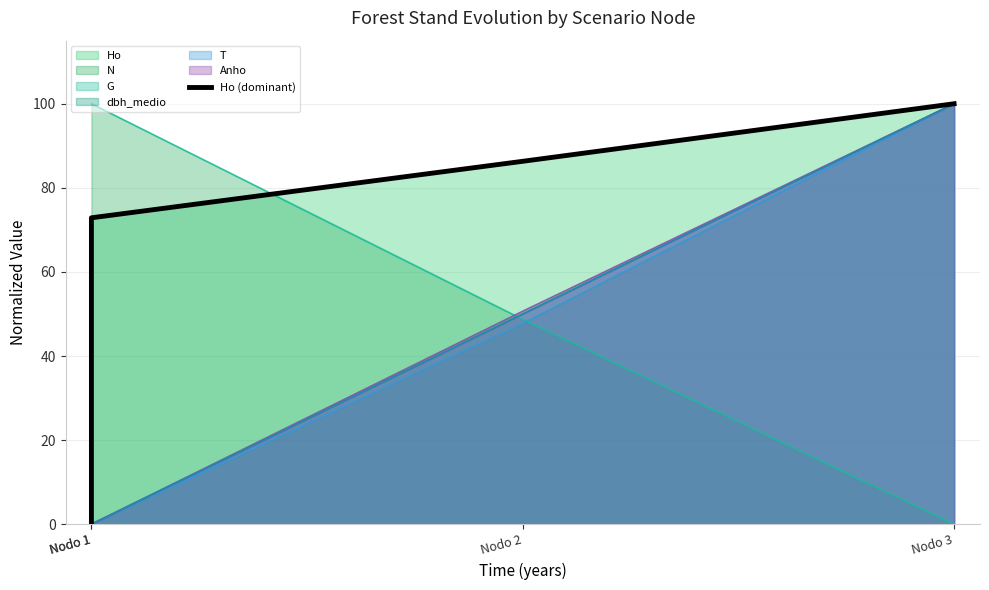

At which category does the chart reach its peak across all series?

Nodo 3